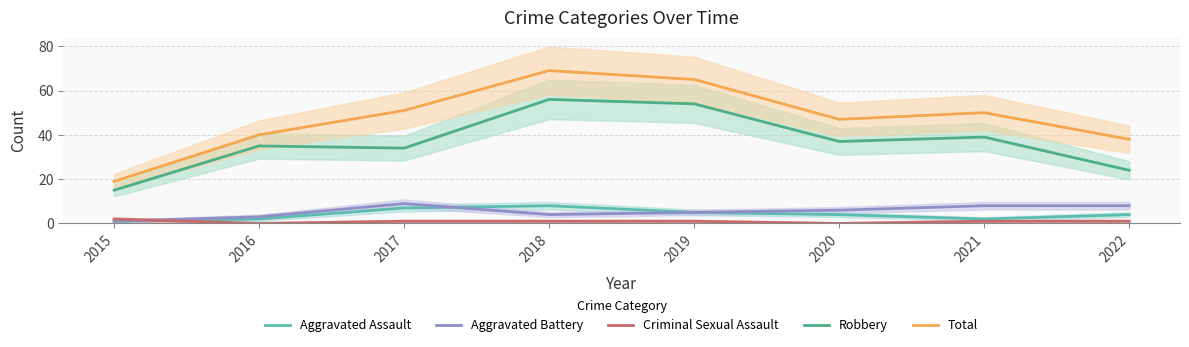

The Total series shows 38 at 2022. True or false?

True